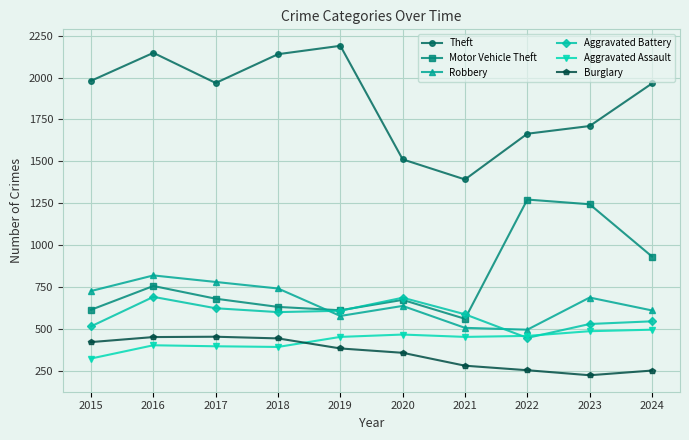

Where is the first local maximum for Aggravated Battery?

2016